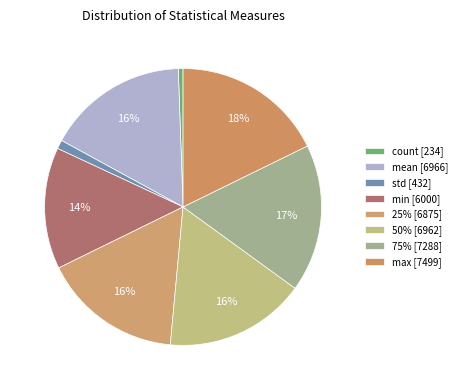

Which slice is the largest?

max